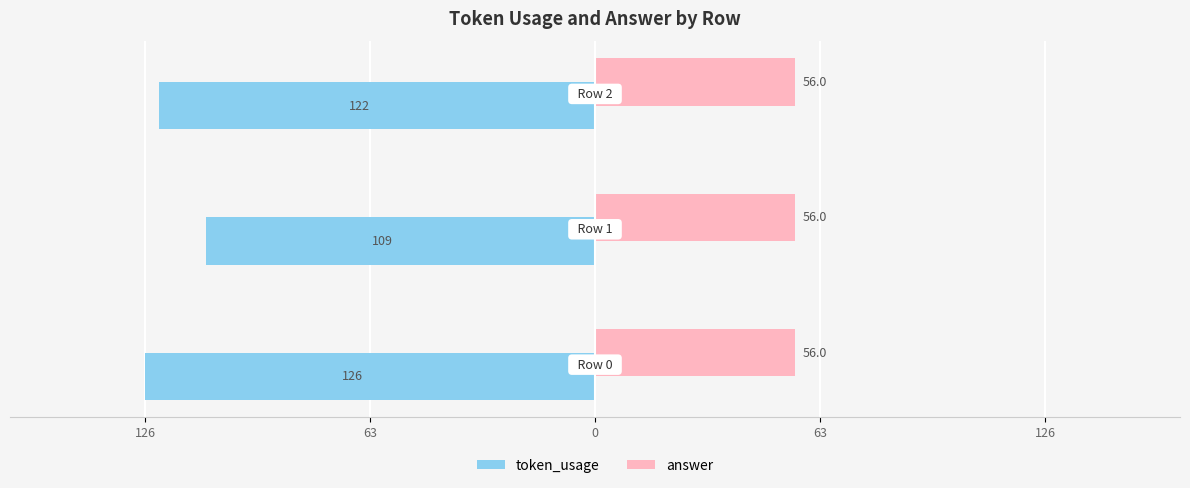

What are all the series names shown in the legend?

token_usage, answer